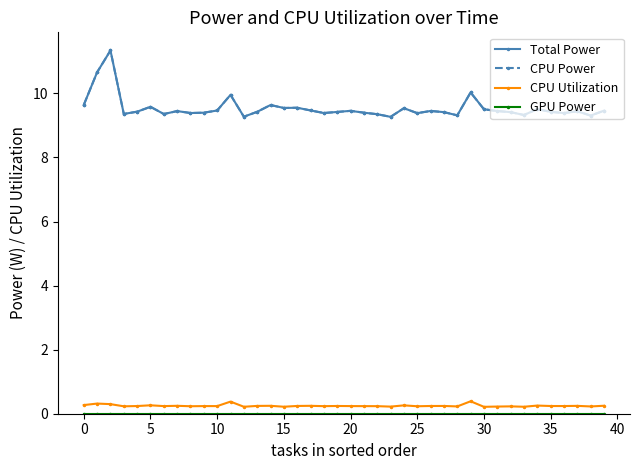

What is the average value of the Total Power series?

9.5